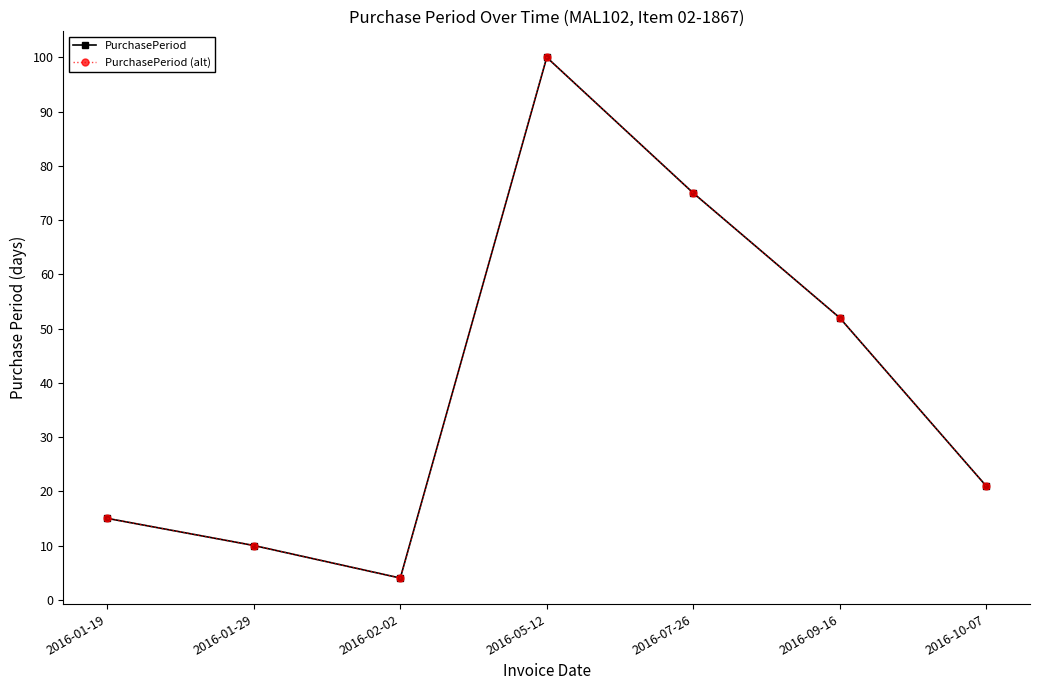

Where is the first local maximum for PurchasePeriod?

2016-05-12